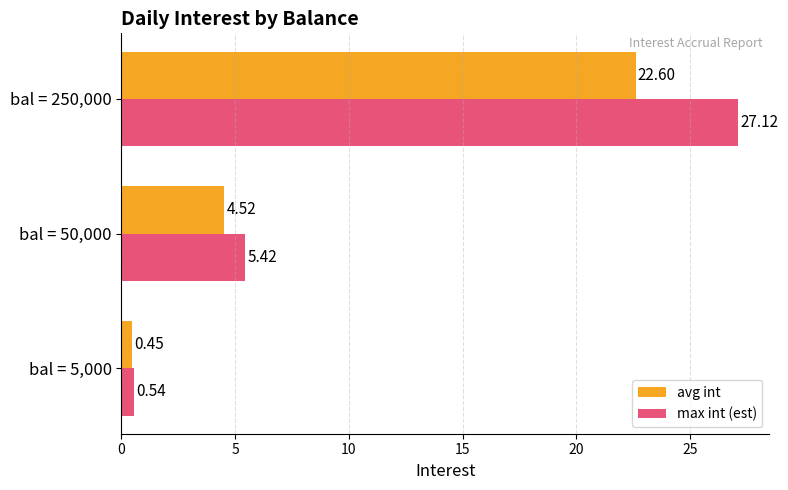

What is the difference between the maximum and minimum values in the max int (est) series?

26.6